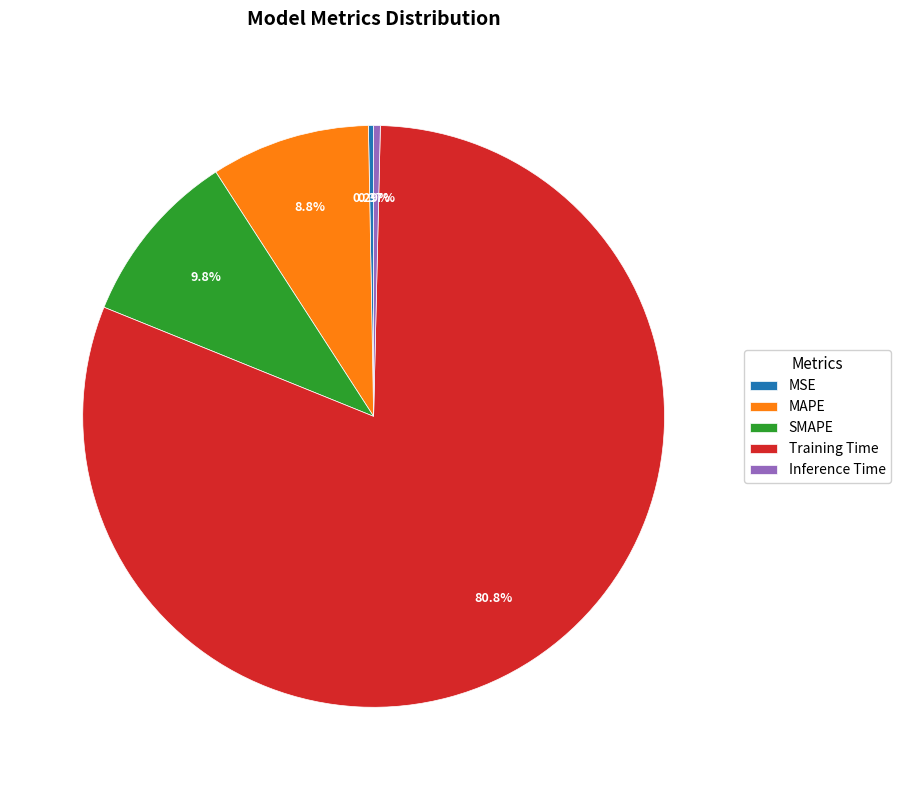

To the nearest percent, what is the combined percentage of Training Time and MSE?

81%